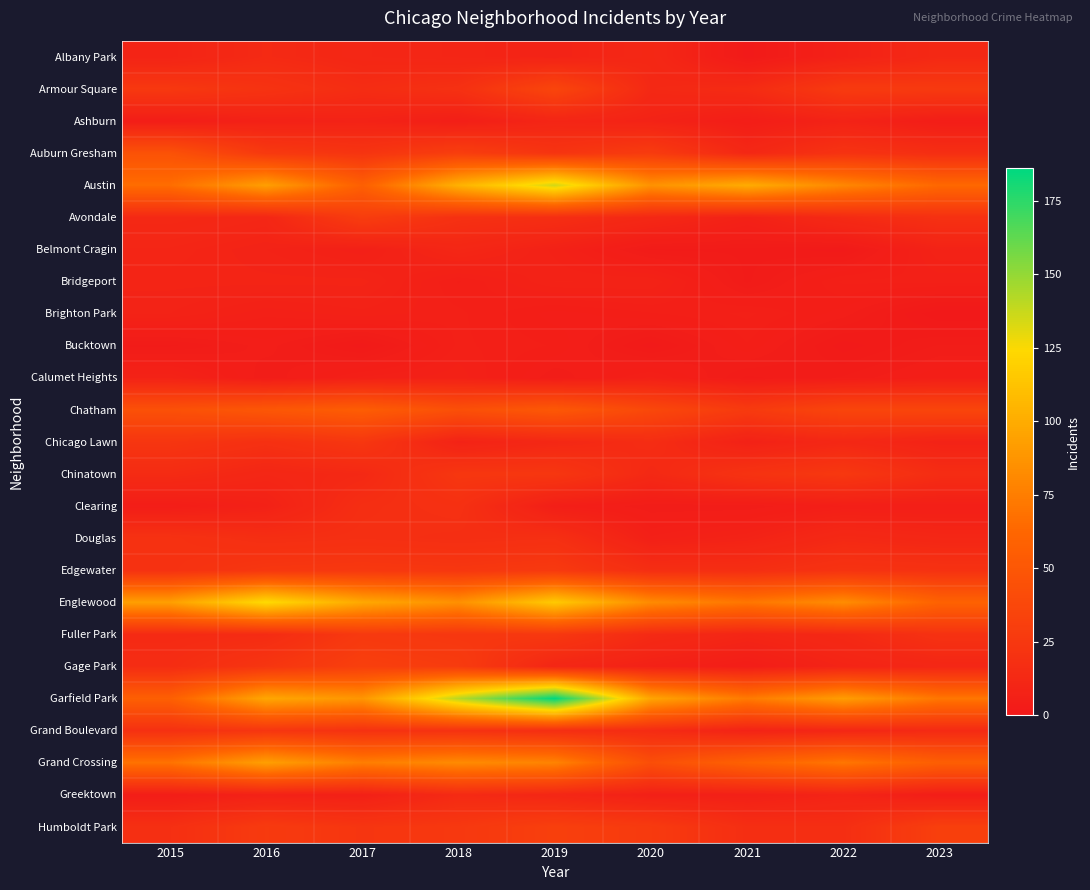

How many categories are shown in the chart?

9